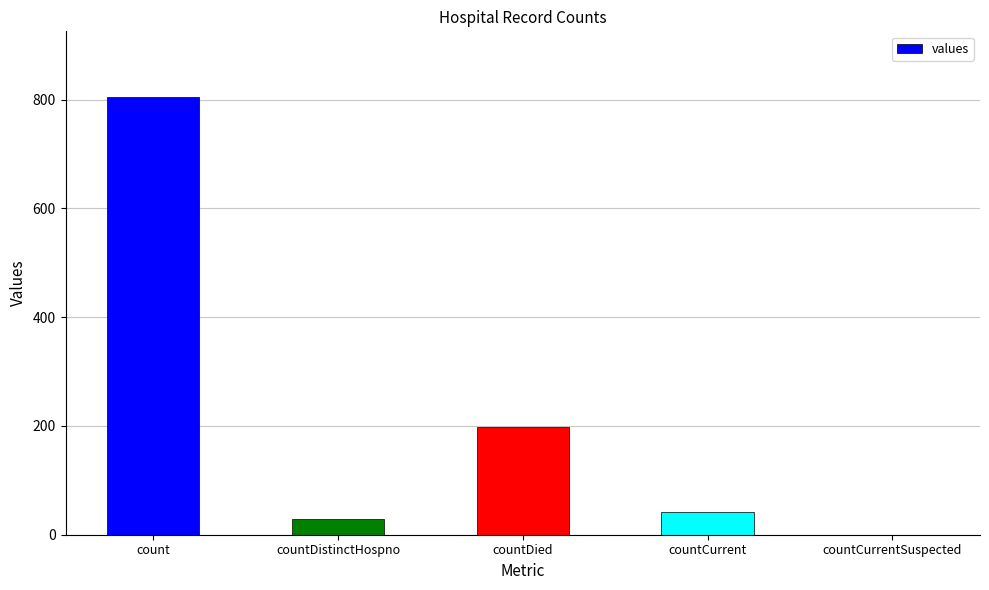

Where does the data first go above 41?

count